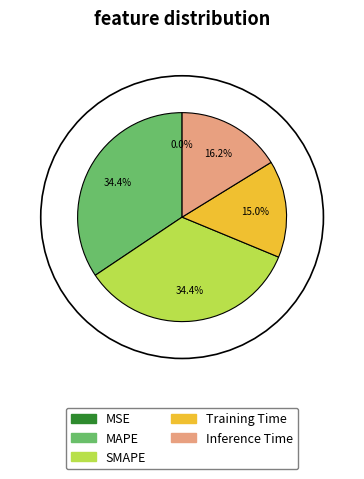

What percentage is the SMAPE slice, to the nearest percent?

34%